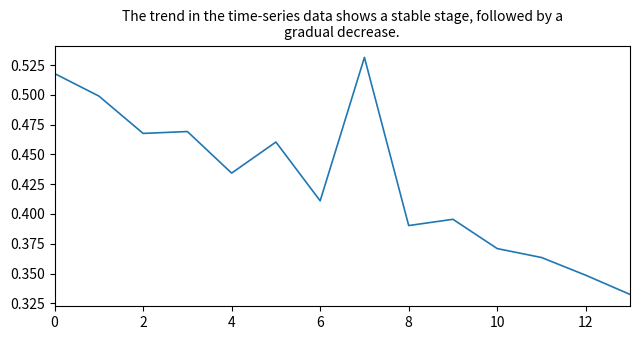

The value at 0 is 0.3. True or false?

False